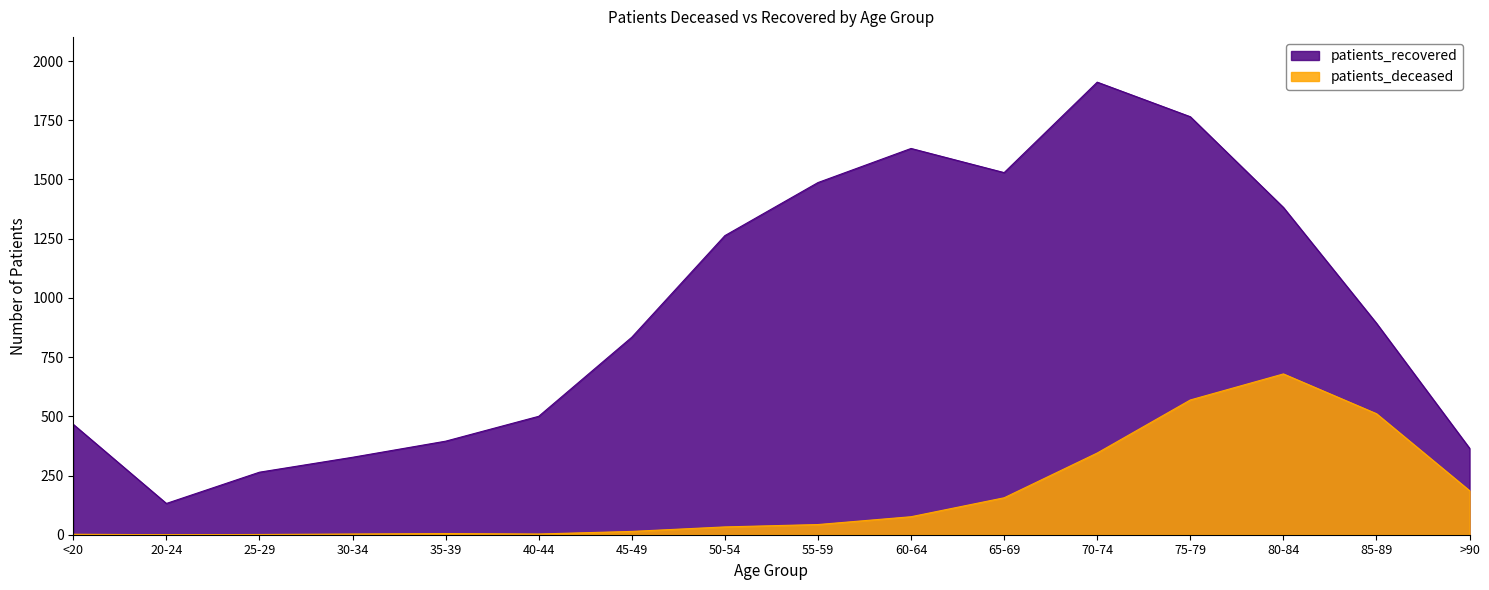

Which series changed the most between 20-24 and 45-49?

patients_recovered